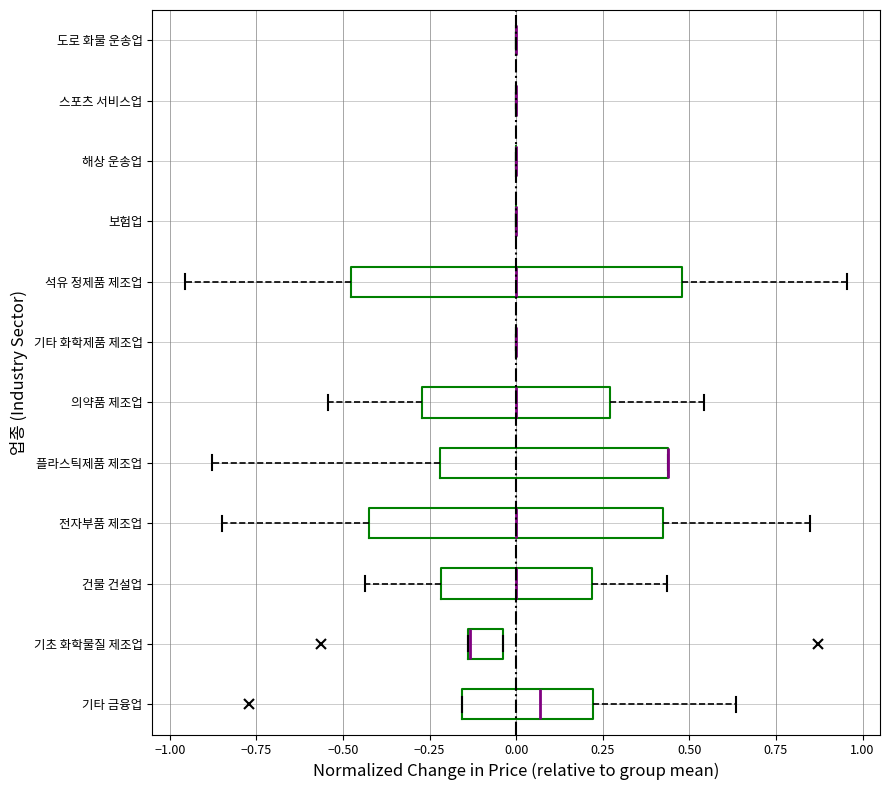

Reading bottom to top, read every box against the x-axis: the position of its median line, the range the box covers, and the ends of its whiskers. The values are not printed on the chart, so give them approximately, as read against the axis.

기타 금융업: median 0.05, box -0.15 to 0.20, whiskers -0.15 to 0.65
기초 화학물질 제조업: median -0.15 (drawn on the box's left edge), box -0.15 to -0.05, whiskers -0.15 to -0.05
건물 건설업: median 0.00, box -0.20 to 0.20, whiskers -0.45 to 0.45
전자부품 제조업: median 0.00, box -0.40 to 0.40, whiskers -0.85 to 0.85
플라스틱제품 제조업: median 0.45 (drawn on the box's right edge), box -0.20 to 0.45, whiskers -0.90 to 0.45
의약품 제조업: median 0.00, box -0.25 to 0.25, whiskers -0.55 to 0.55
기타 화학제품 제조업: box collapsed to a line at 0.00, whiskers 0.00 to 0.00
석유 정제품 제조업: median 0.00, box -0.50 to 0.50, whiskers -0.95 to 0.95
보험업: box collapsed to a line at 0.00, whiskers 0.00 to 0.00
해상 운송업: box collapsed to a line at 0.00, whiskers 0.00 to 0.00
스포츠 서비스업: box collapsed to a line at 0.00, whiskers 0.00 to 0.00
도로 화물 운송업: box collapsed to a line at 0.00, whiskers 0.00 to 0.00